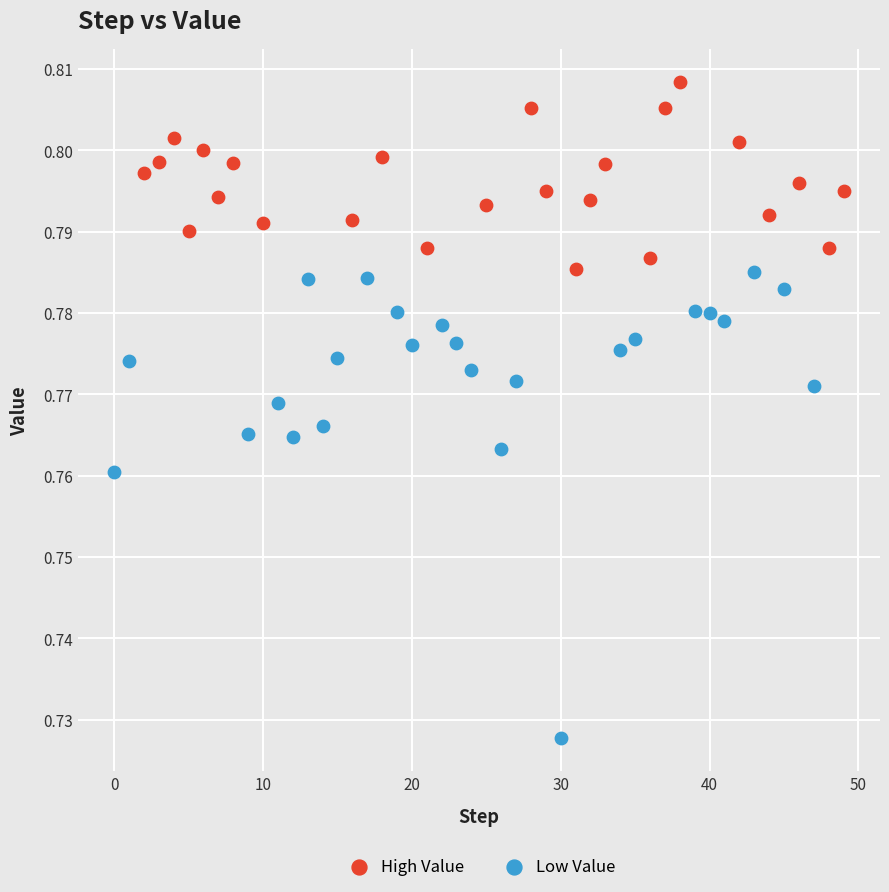

Which series reaches the maximum Y coordinate?

High Value